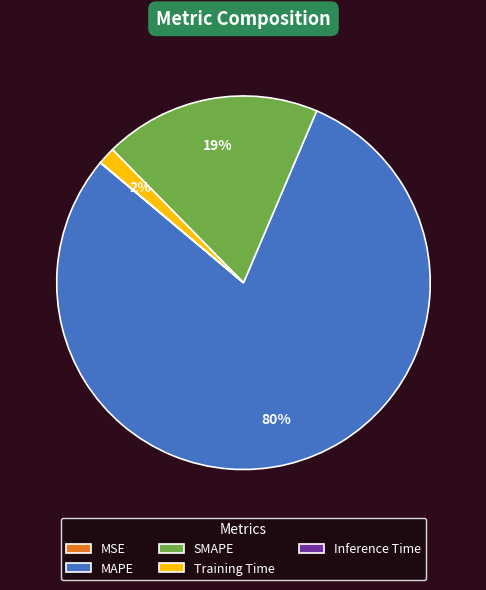

To the nearest percent, what is the average slice percentage?

20%